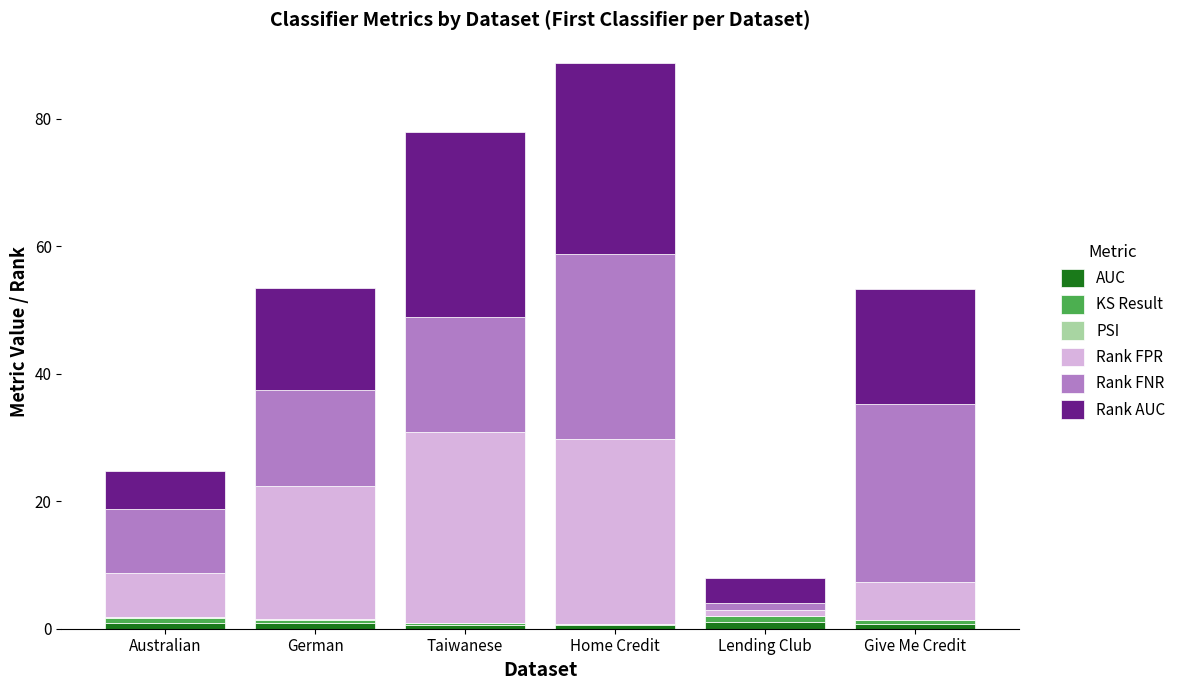

Are the bars horizontal?

No